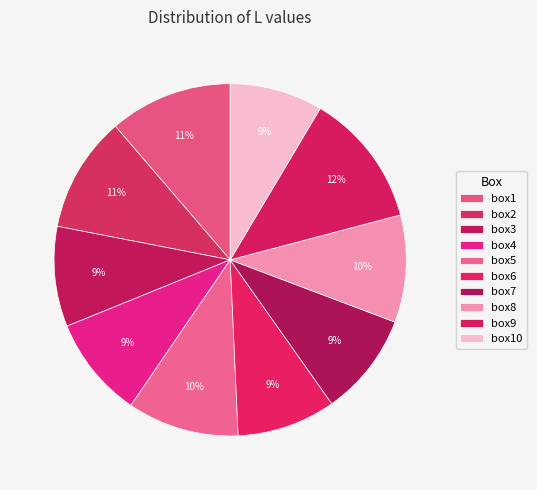

To the nearest percent, what is the average slice percentage?

10%